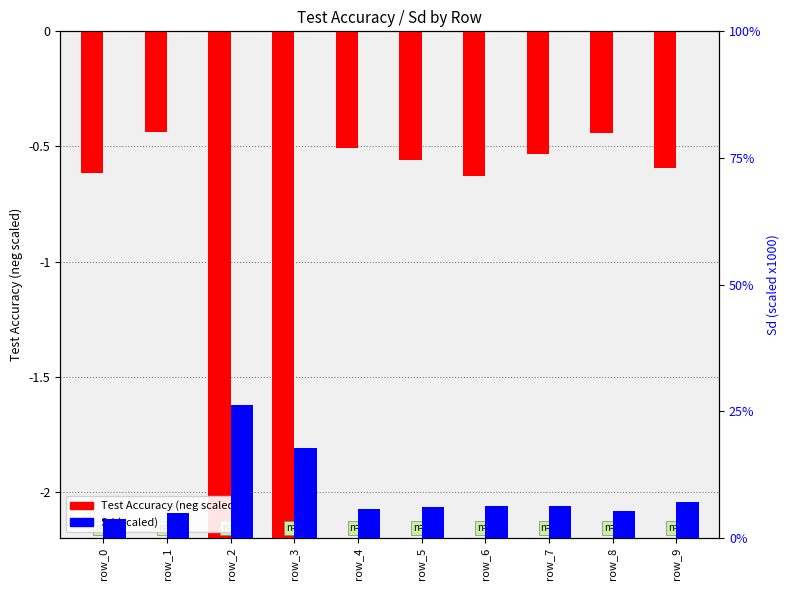

What is the difference between the maximum and minimum values in the Sd (scaled) series?

22.6